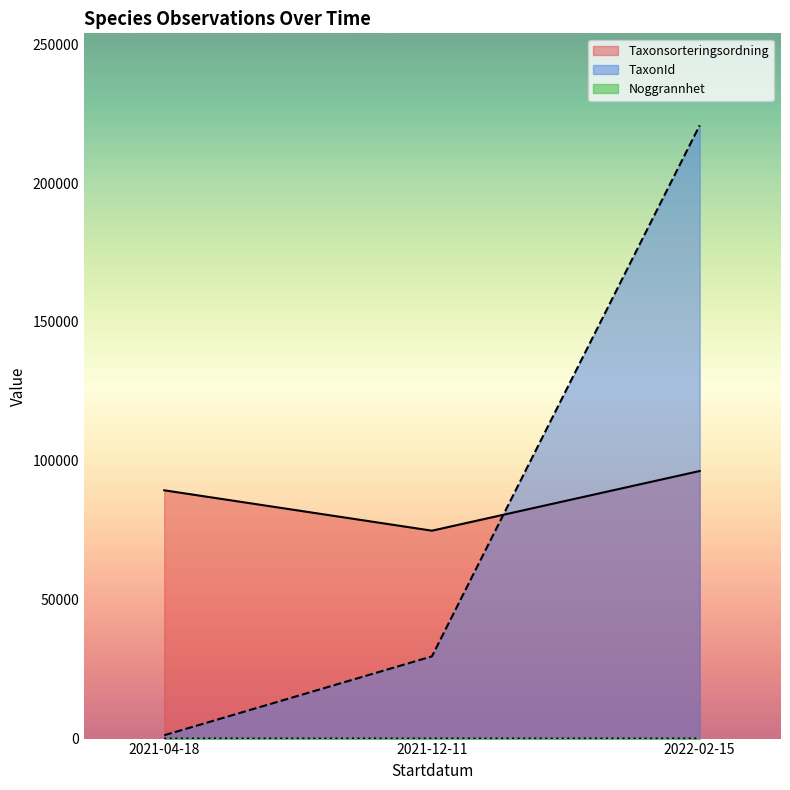

How many categories are shown in the chart?

3